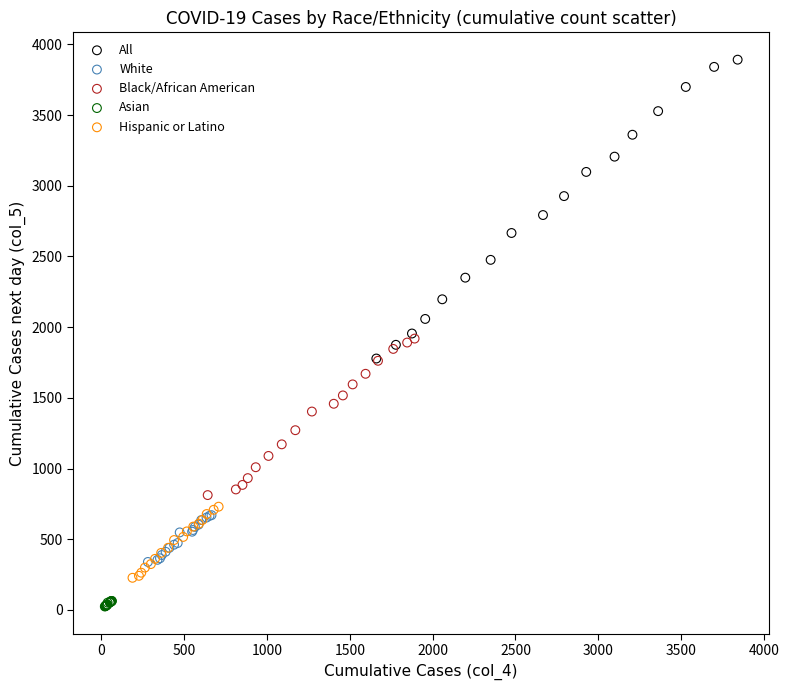

Which series reaches the maximum Y coordinate?

All